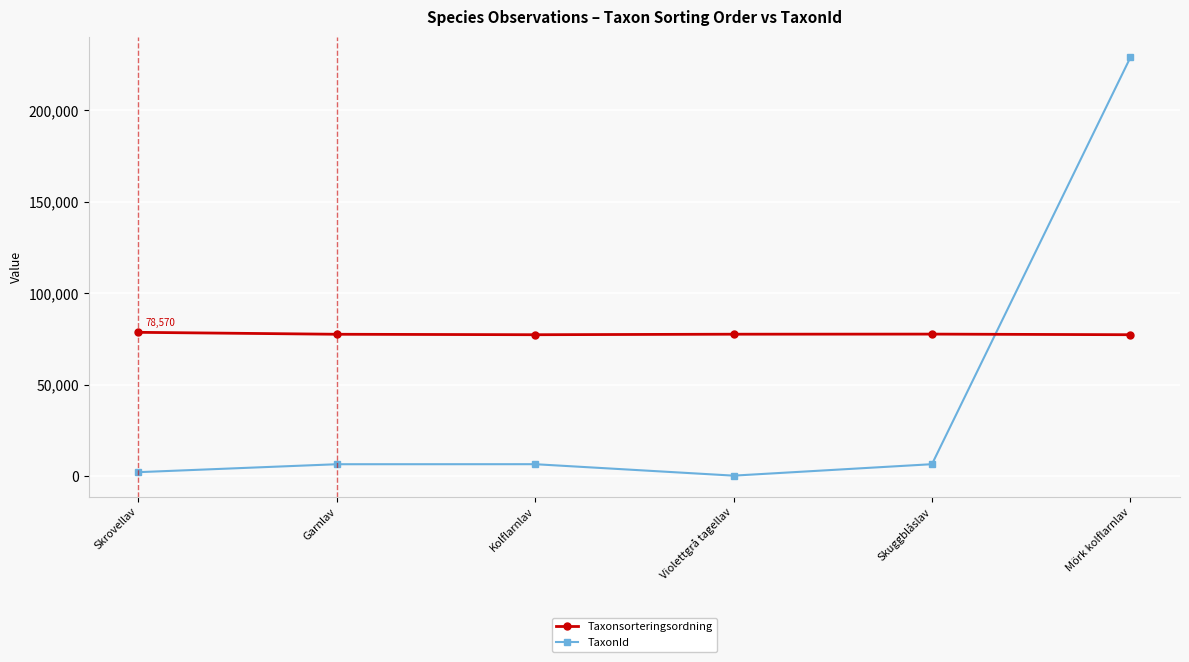

What is the sum of all TaxonId values?

250499